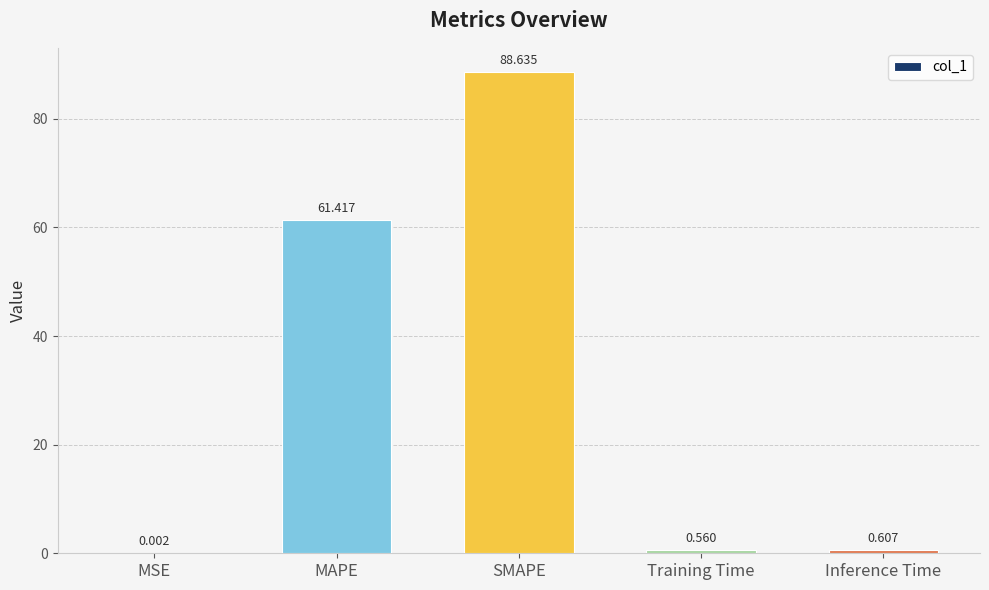

What is the average value?

30.2